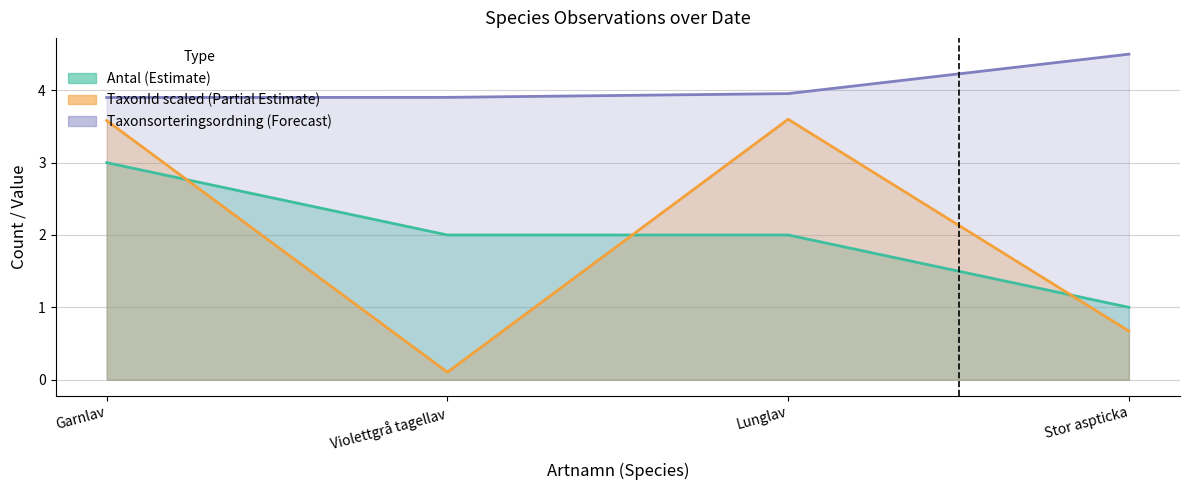

What are all the series names shown in the legend?

Antal, Taxonsorteringsordning, TaxonId